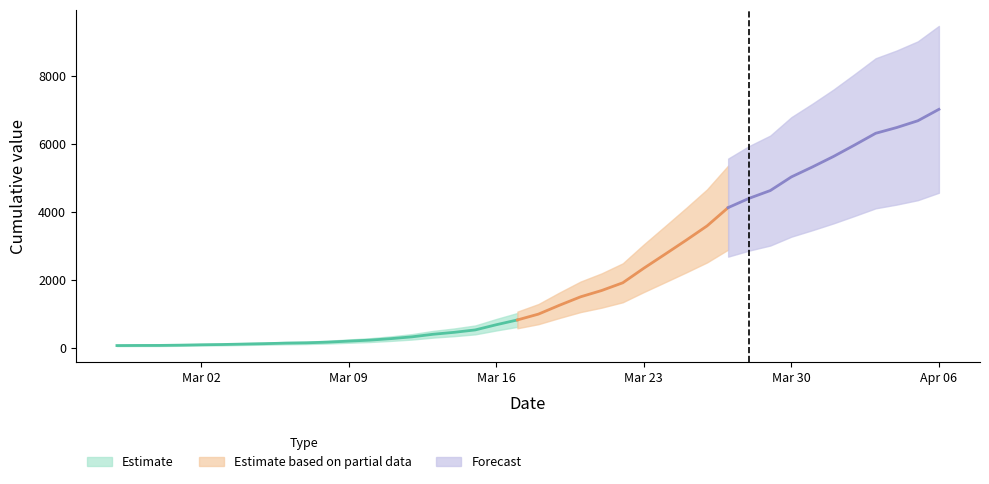

Rank the categories by value from highest to lowest.

2020-04-06, 2020-04-05, 2020-04-04, 2020-04-03, 2020-04-02, 2020-04-01, 2020-03-31, 2020-03-30, 2020-03-29, 2020-03-28, 2020-03-27, 2020-03-26, 2020-03-25, 2020-03-24, 2020-03-23, 2020-03-22, 2020-03-21, 2020-03-20, 2020-03-19, 2020-03-18, 2020-03-17, 2020-03-16, 2020-03-15, 2020-03-14, 2020-03-13, 2020-03-12, 2020-03-11, 2020-03-10, 2020-03-09, 2020-03-08, 2020-03-07, 2020-03-06, 2020-03-05, 2020-03-04, 2020-03-03, 2020-03-02, 2020-03-01, 2020-02-29, 2020-02-28, 2020-02-27